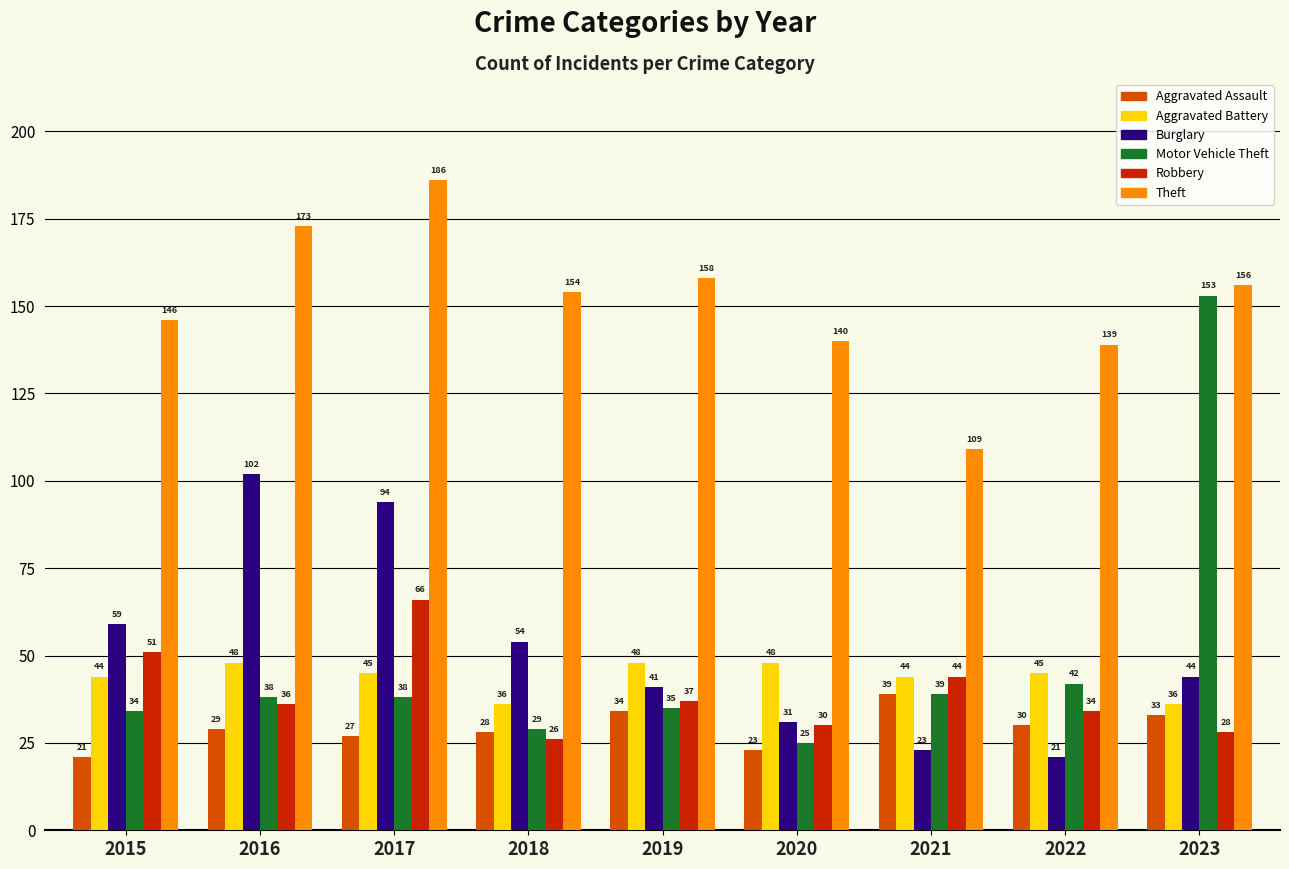

Rank the series at 2022 from lowest to highest value.

Burglary, Aggravated Assault, Robbery, Motor Vehicle Theft, Aggravated Battery, Theft